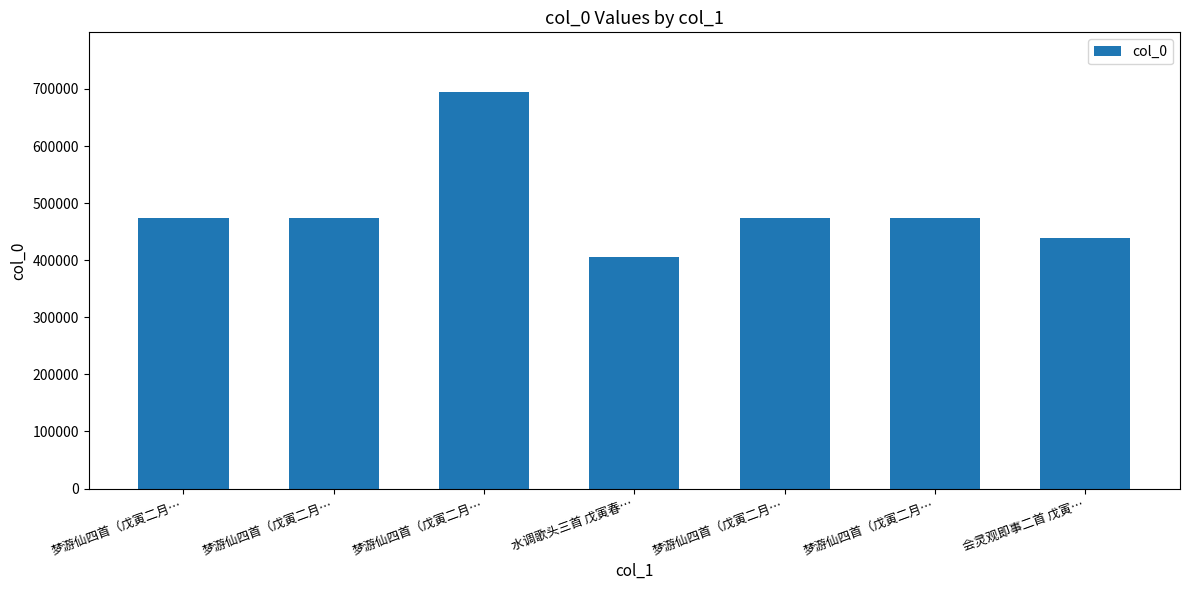

What is the change in value from 梦游仙四首（戊寅二月… to 会灵观即事二首 戊寅…?

-33976